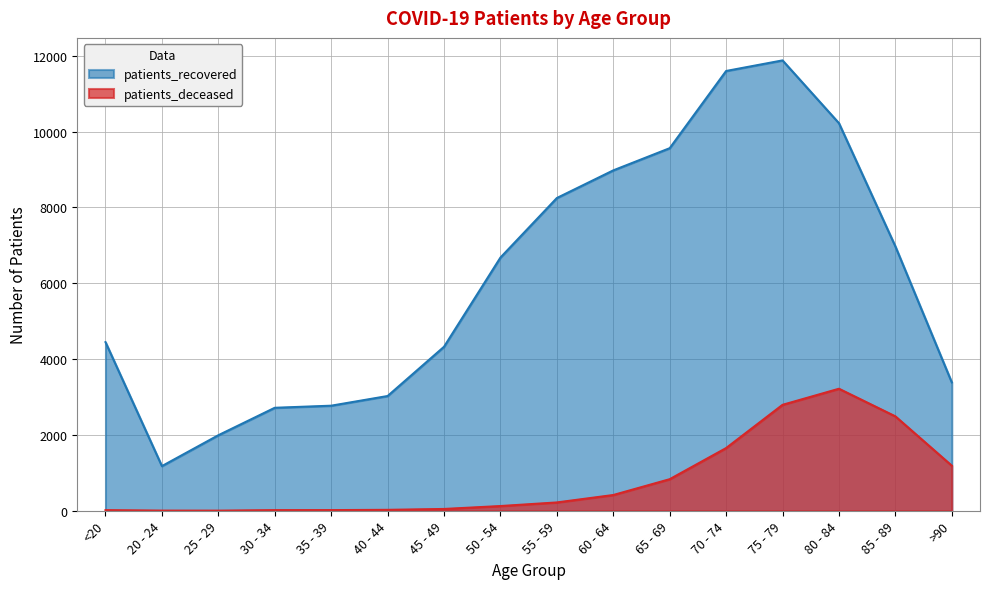

True or false: patients_recovered and patients_deceased cross at least once.

False